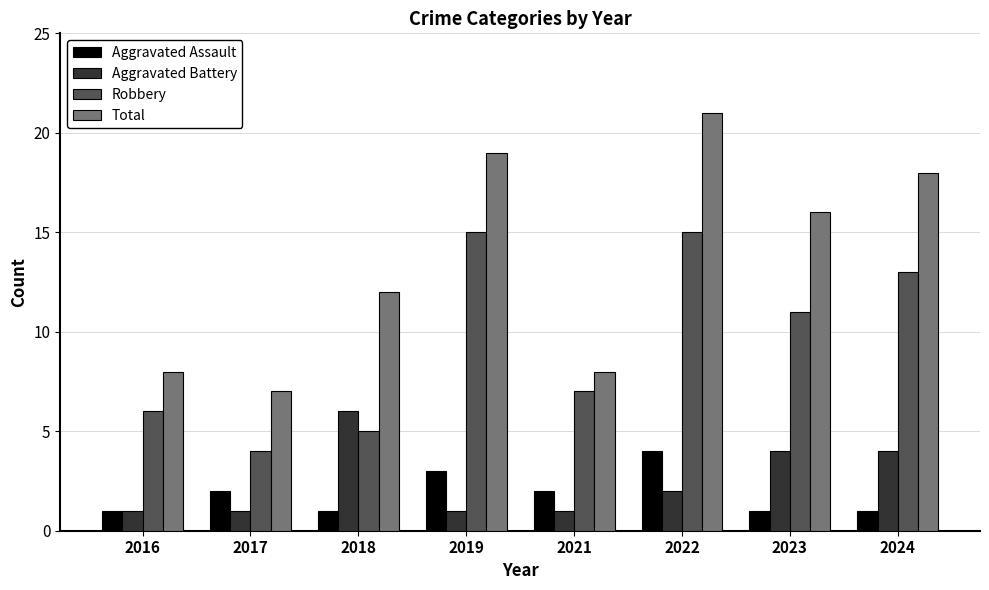

Between 2017 and 2024, which series saw the biggest shift?

Total